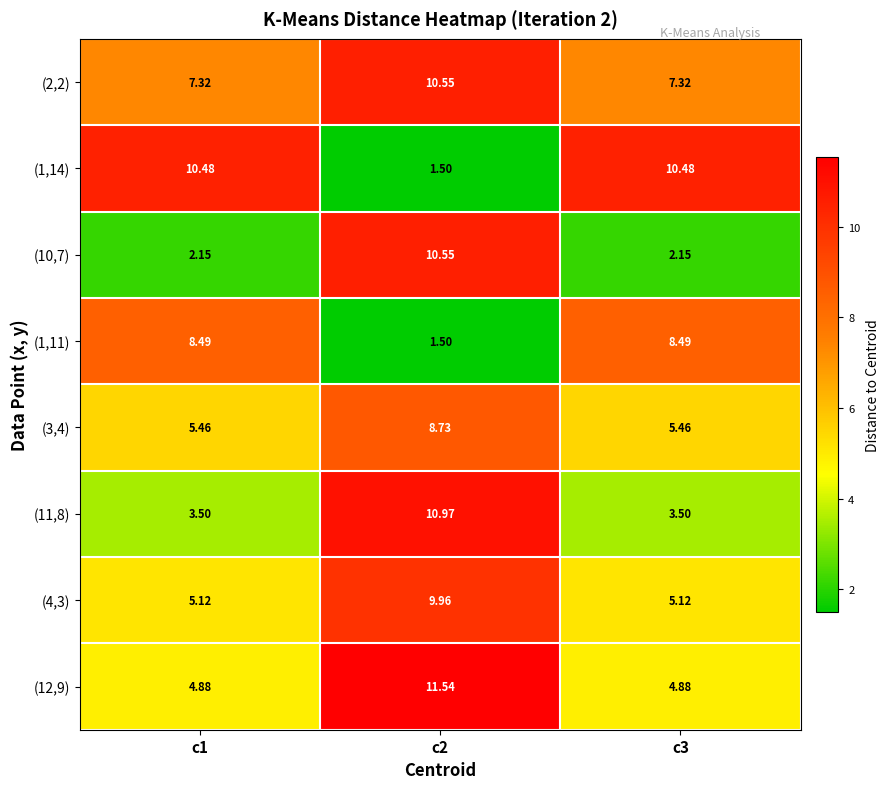

Between c2 and c1, which is larger?

c2